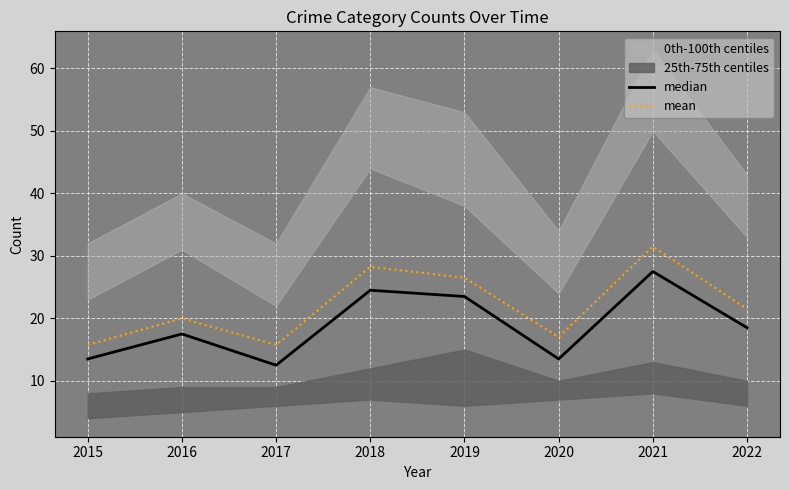

What is the difference between the median values at 2018 and 2015?

11.0